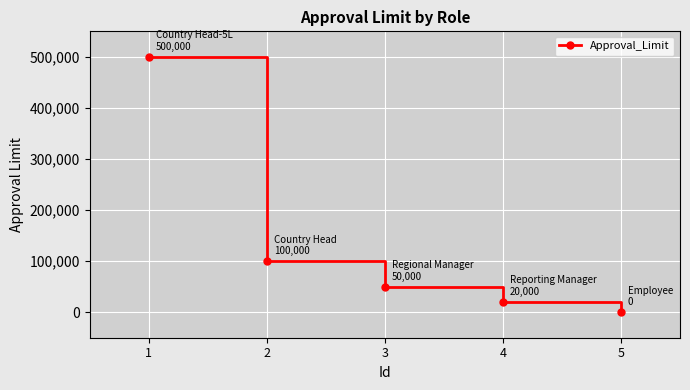

Count the number of data series in this chart.

1